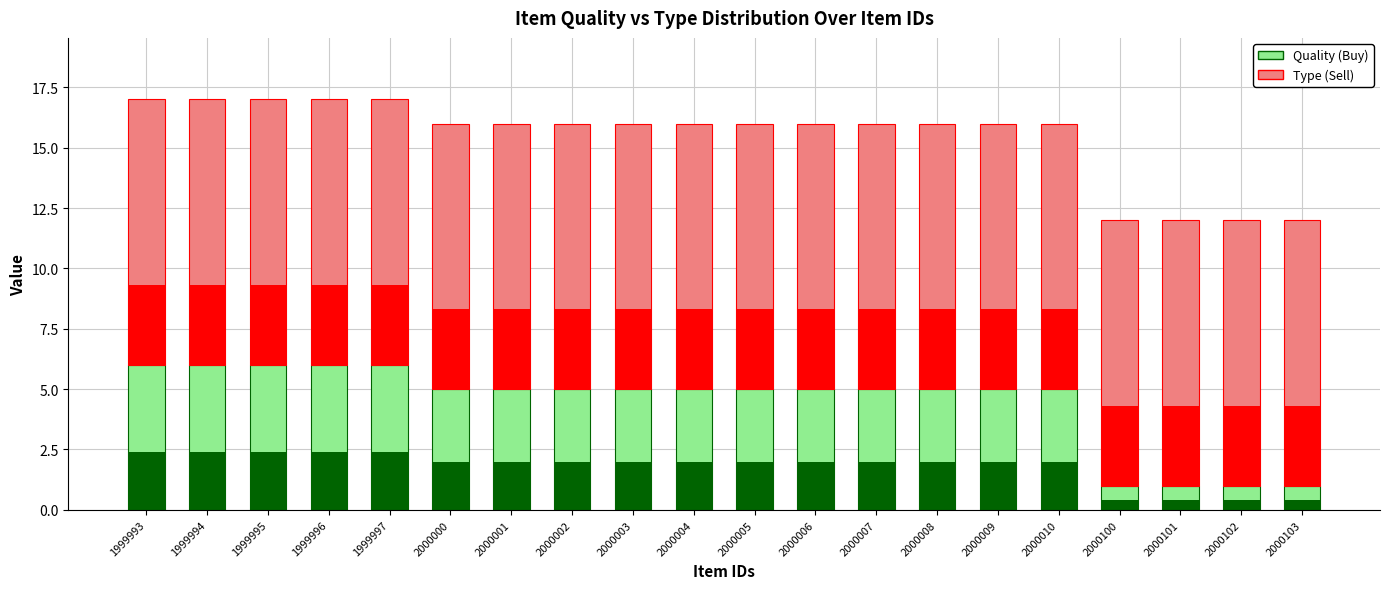

What is the total value across all series at 1999995?

17